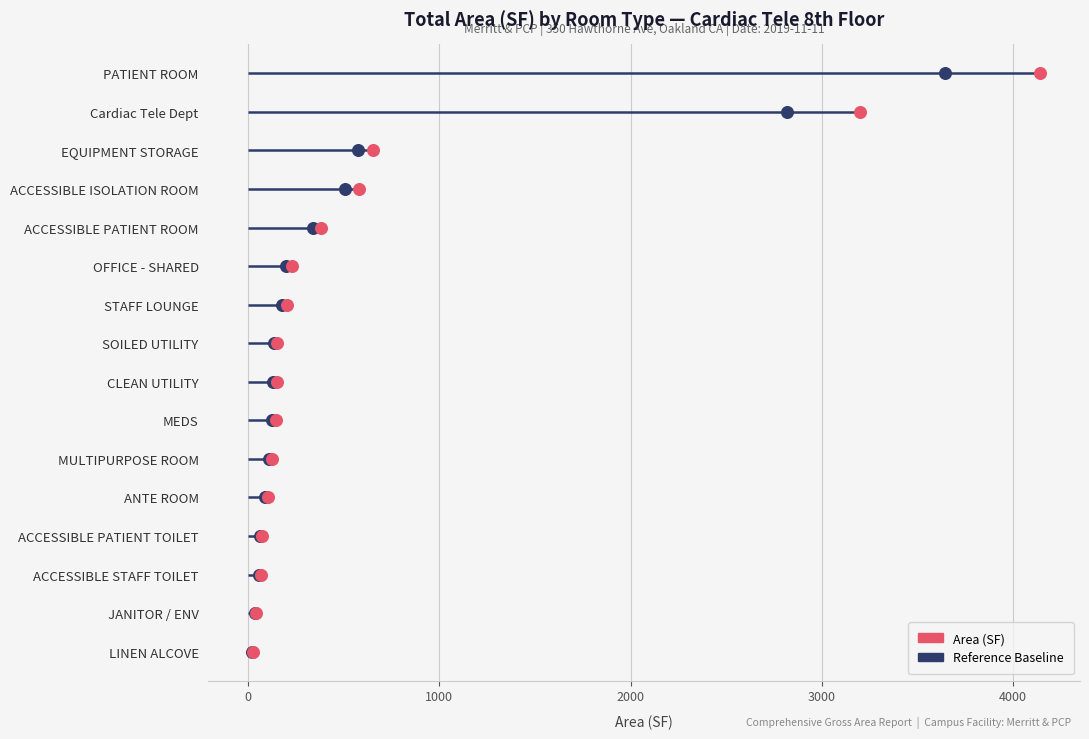

What are all the series names shown in the legend?

Area (SF), Reference Baseline